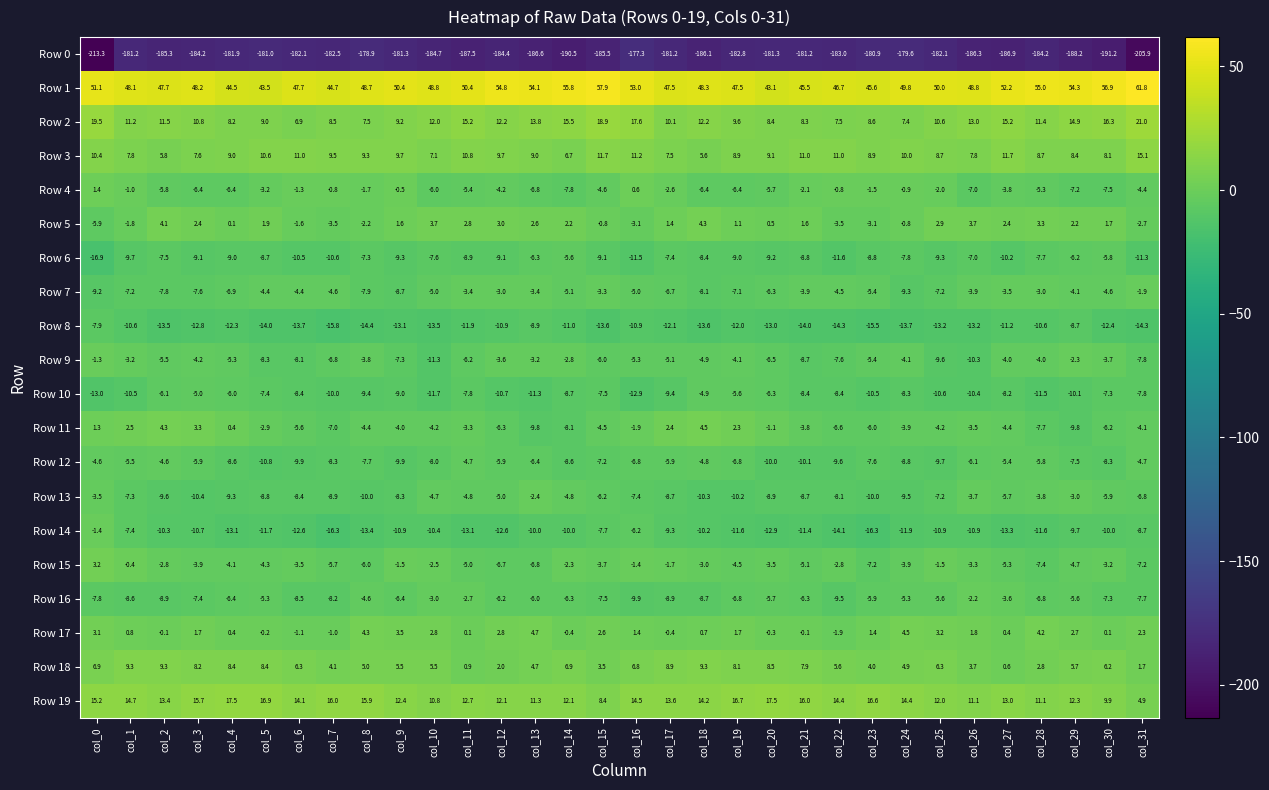

What value does the Row 3 series have at col_20?

9.1